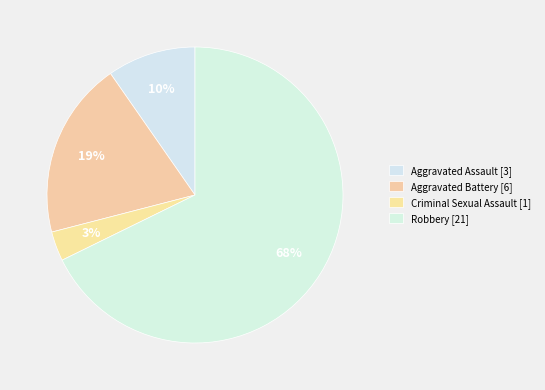

The Aggravated Assault slice represents 10% of the pie. True or false?

True